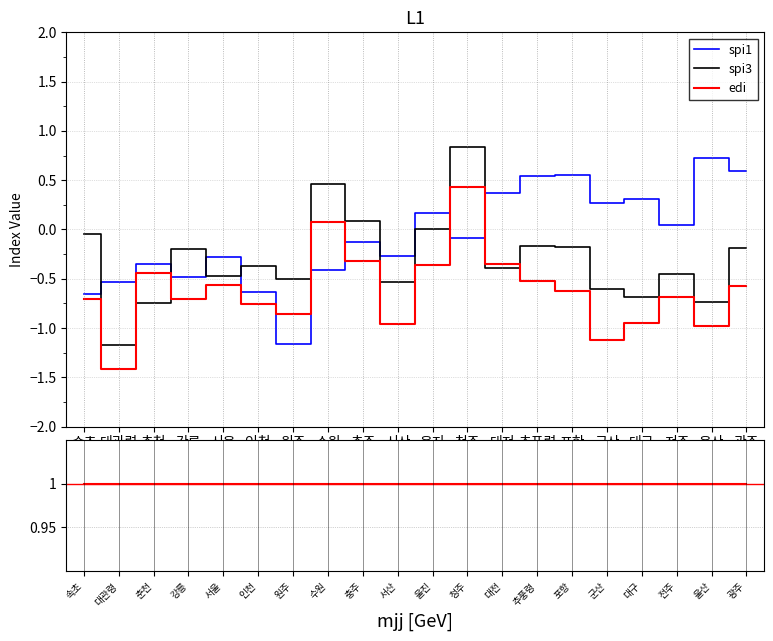

At 포항, list the series in order from smallest to largest.

edi, spi3, spi1, ratio